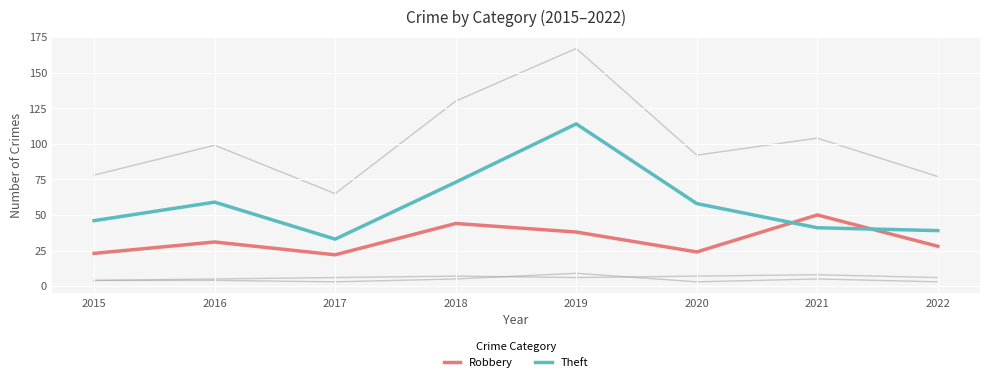

Is this an area chart (filled region under the line)?

No